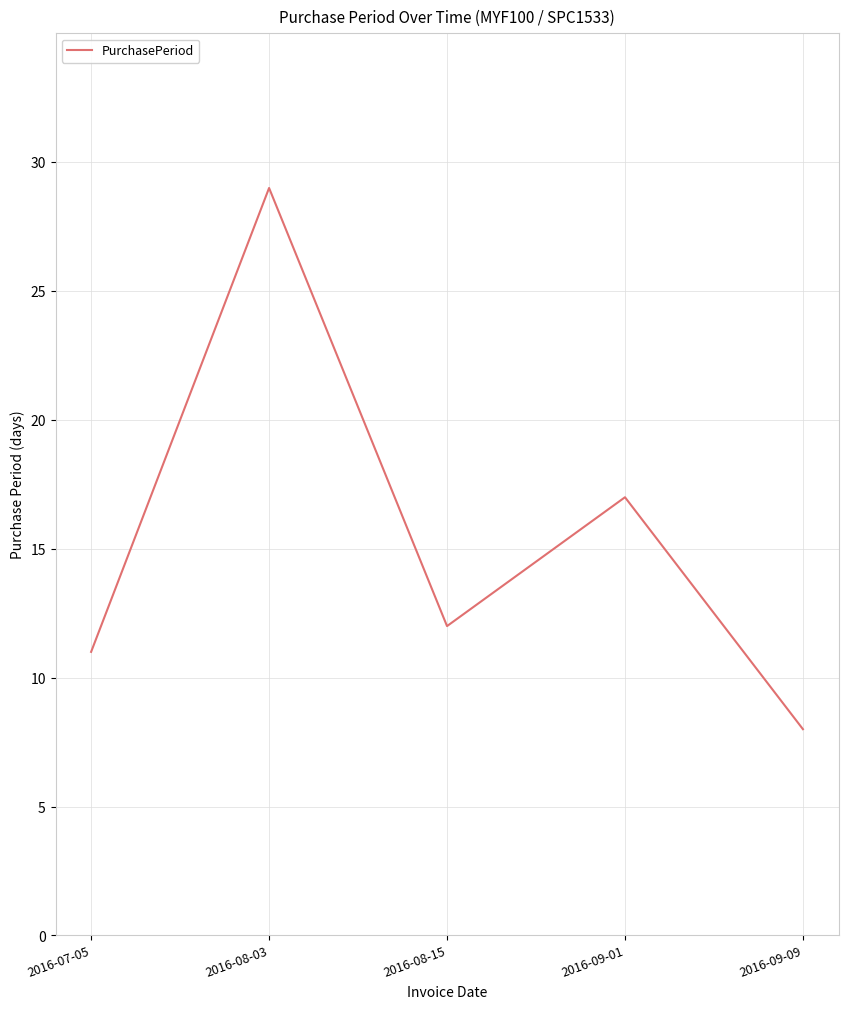

What is the sum of all values?

77